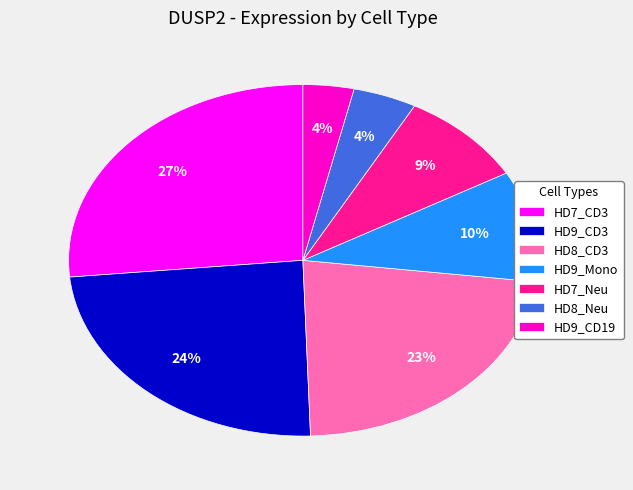

Is the sum of HD7_CD3 and HD9_Mono greater than half?

No